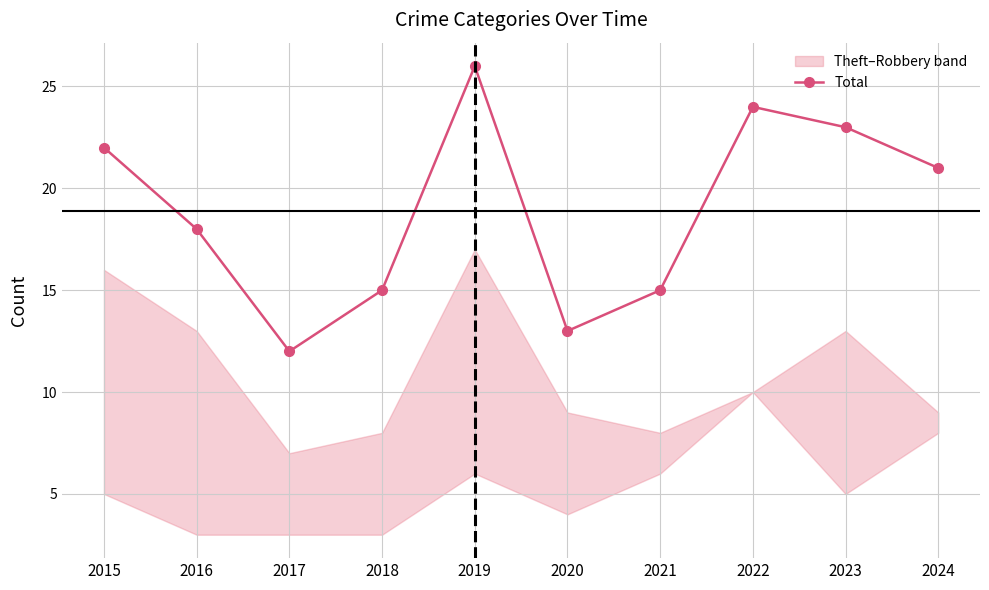

Which category has the highest value across all series?

2019